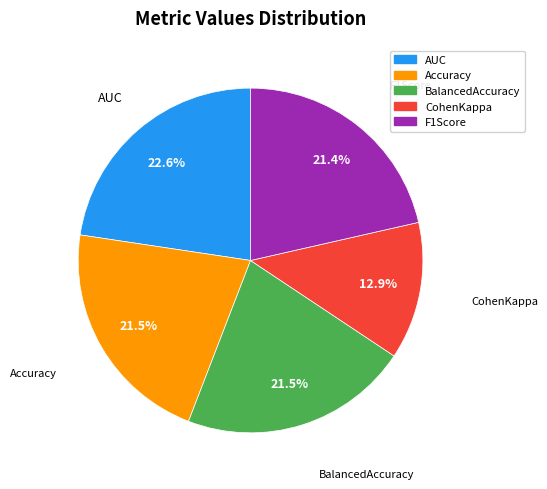

Is the sum of Accuracy and BalancedAccuracy greater than half?

No